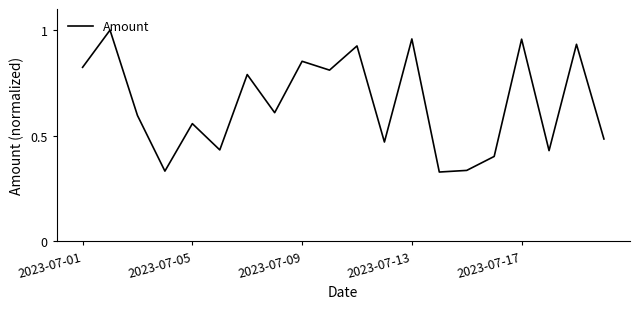

What is the difference between the maximum and minimum values?

0.7